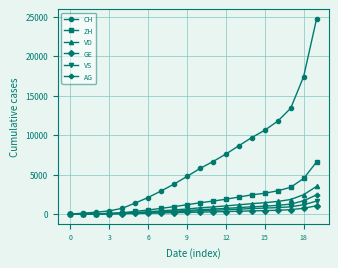

Which series has the largest total across all categories?

CH